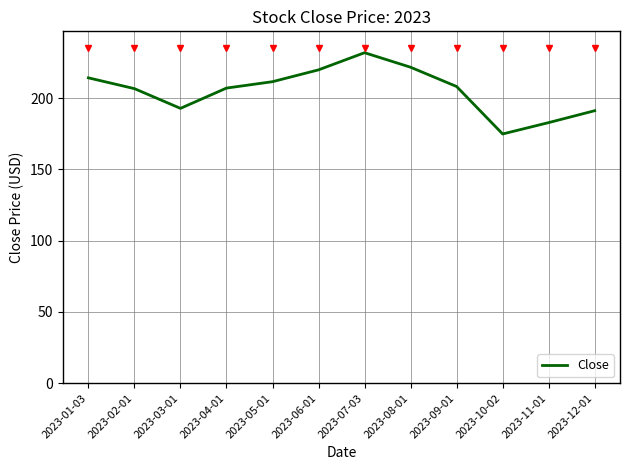

What position from the left is 2023-11-01?

11